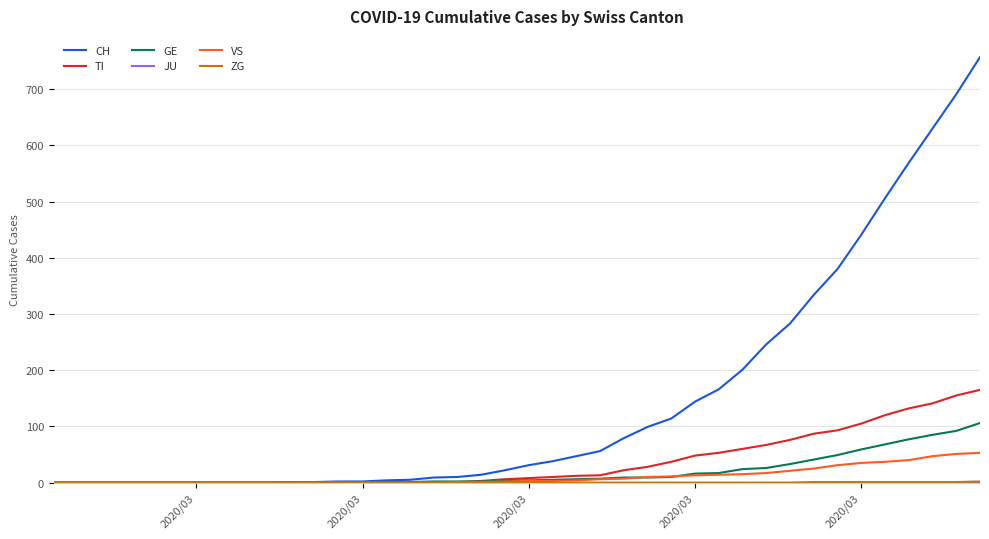

Which series has the largest range (max minus min)?

CH